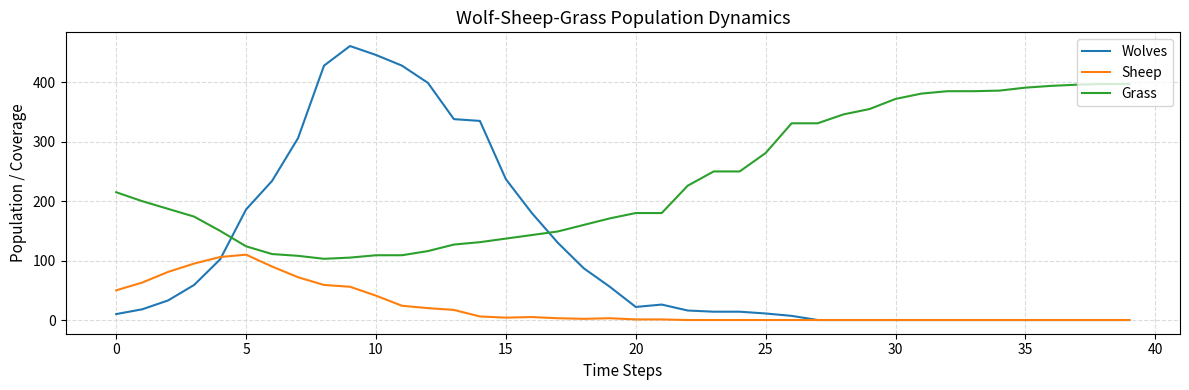

How many categories are shown in the chart?

40